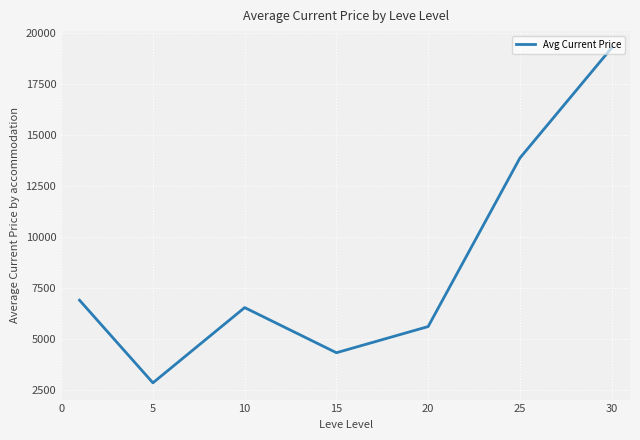

Is this an area chart (filled region under the line)?

No